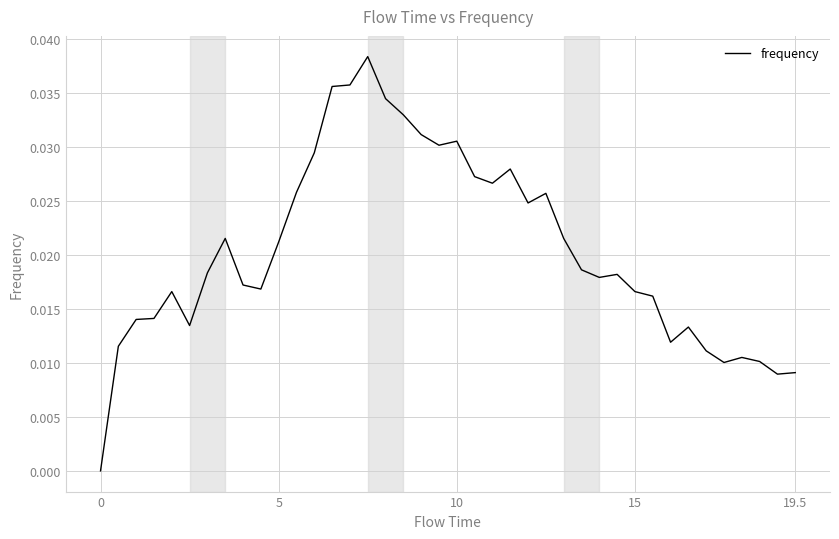

How many lines are shown in the chart?

1